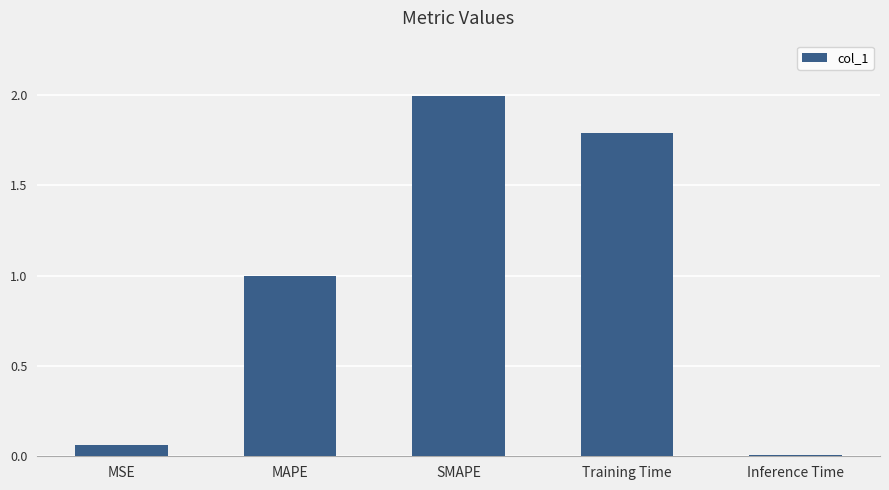

What is the average value?

1.0